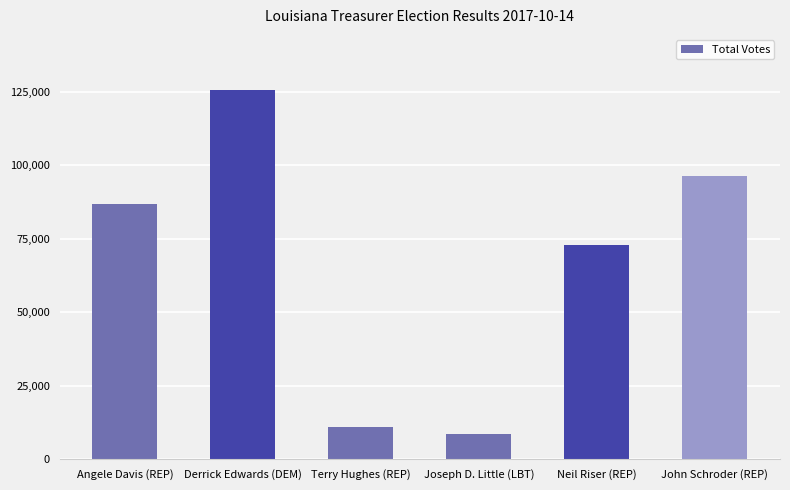

What is the ratio of the value at Terry Hughes (REP) to the value at Angele Davis (REP)?

0.1